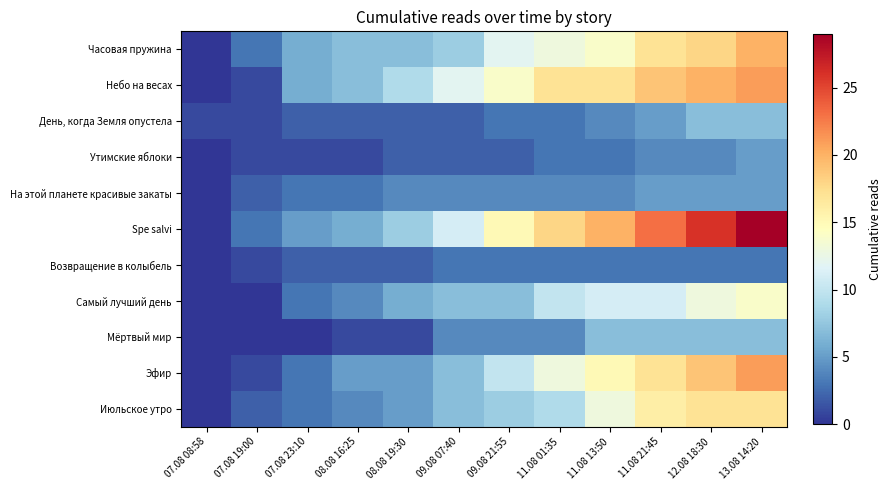

Which series has the widest spread of values?

Spe salvi